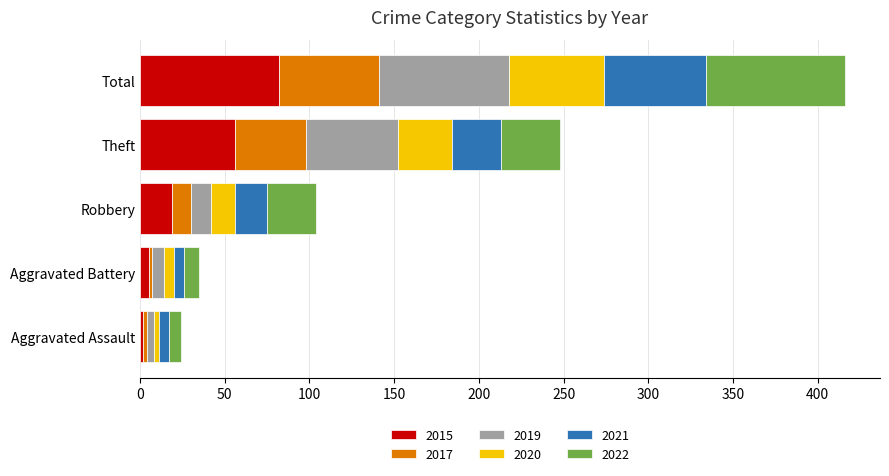

What is the difference between the maximum and minimum values in the 2015 series?

80